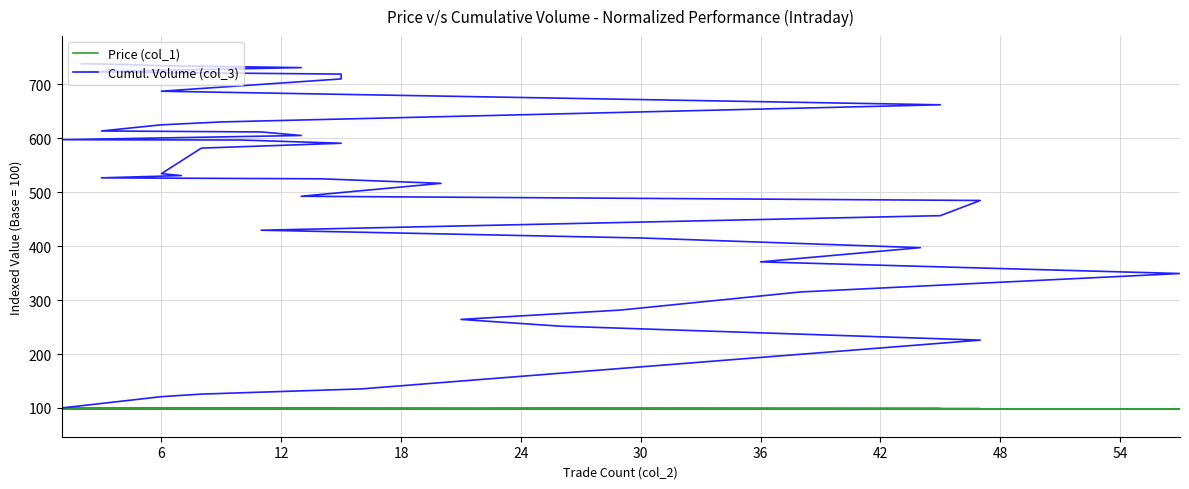

What is the value of the Cumul. Volume (col_3) point at the 4th from the left?

135.3